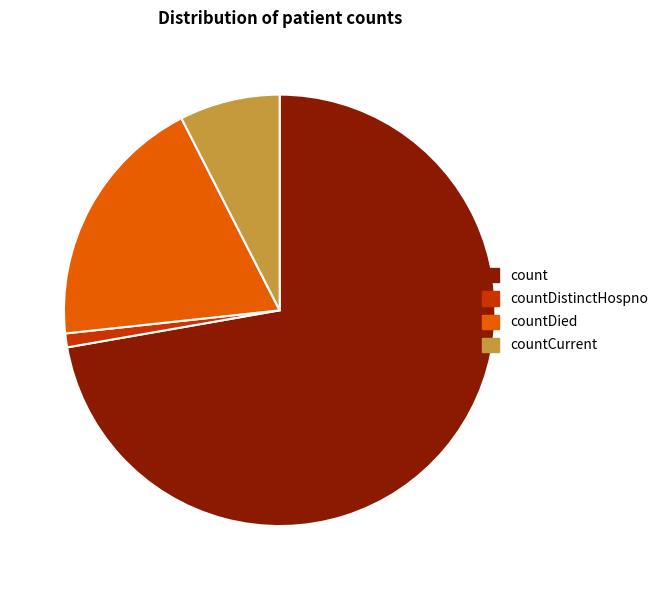

Combined, do countCurrent and countDied account for over 50%?

No